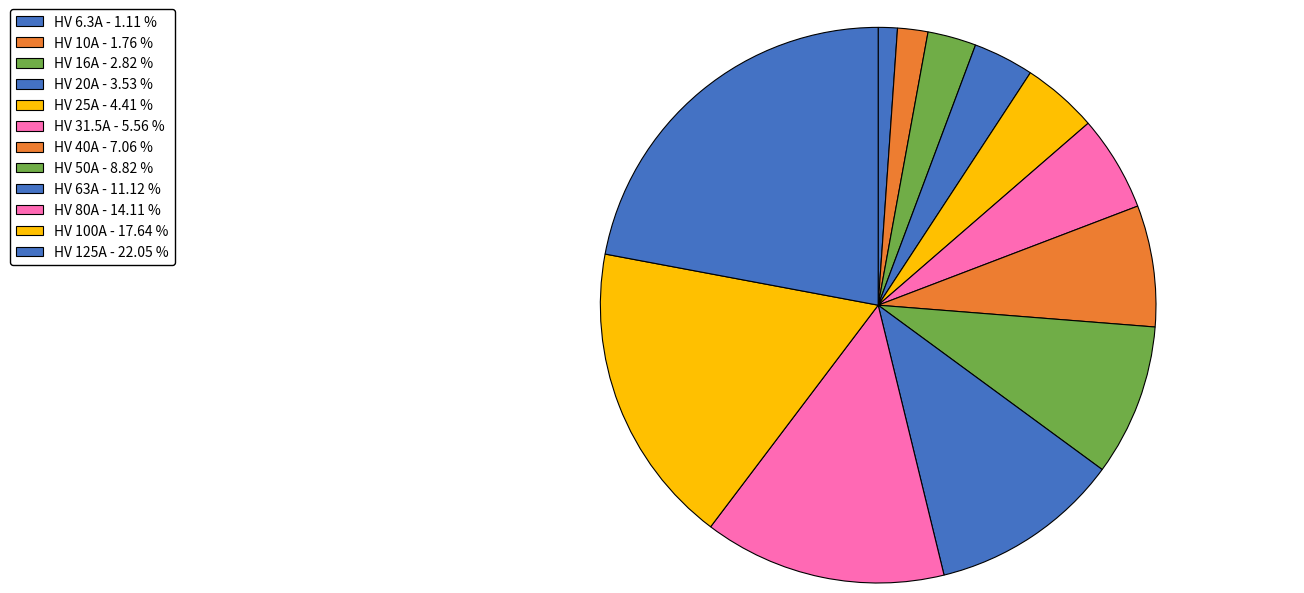

How many slices are in this pie chart?

12